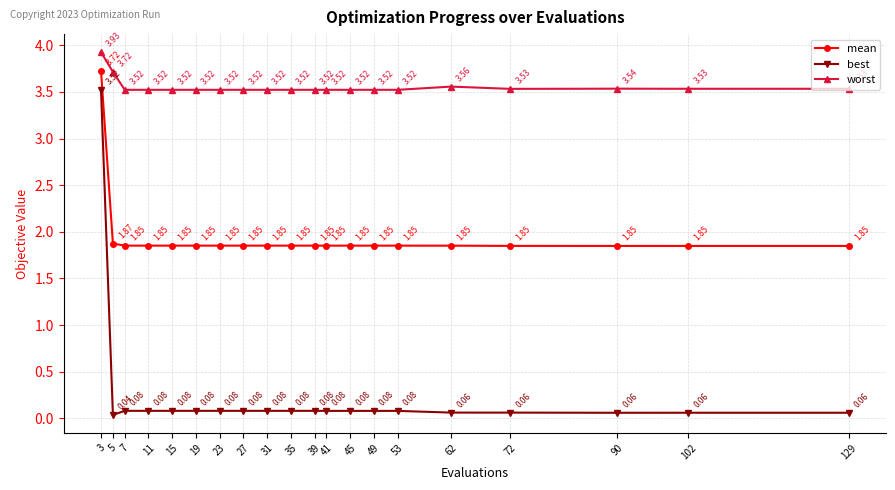

How many worst values are between 3 and 4?

20